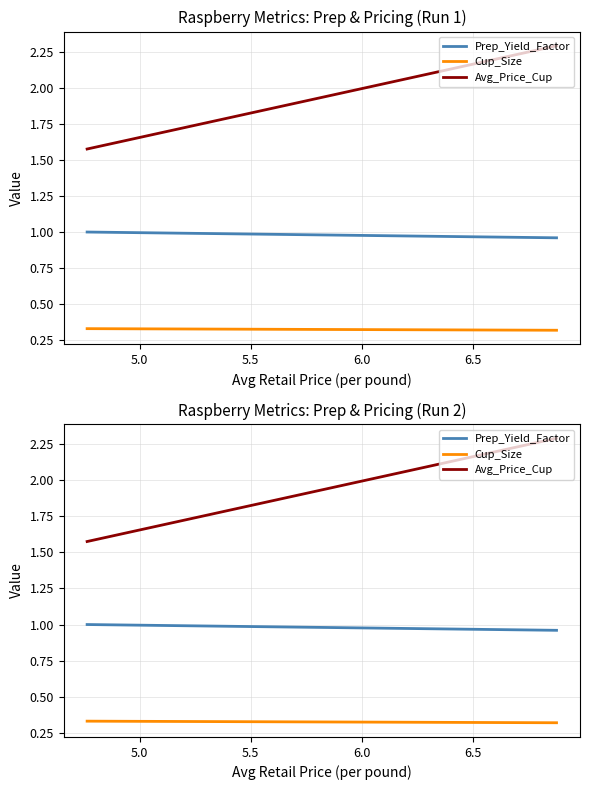

What is the lowest value of the Prep_Yield_Factor series?

1.0